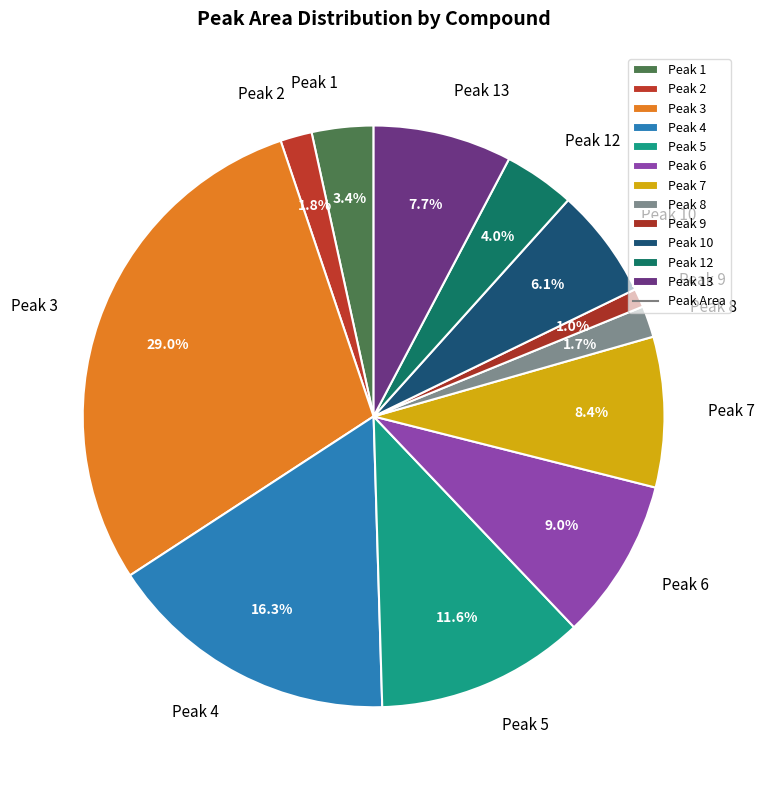

Which category has the biggest portion of the pie?

Peak 3